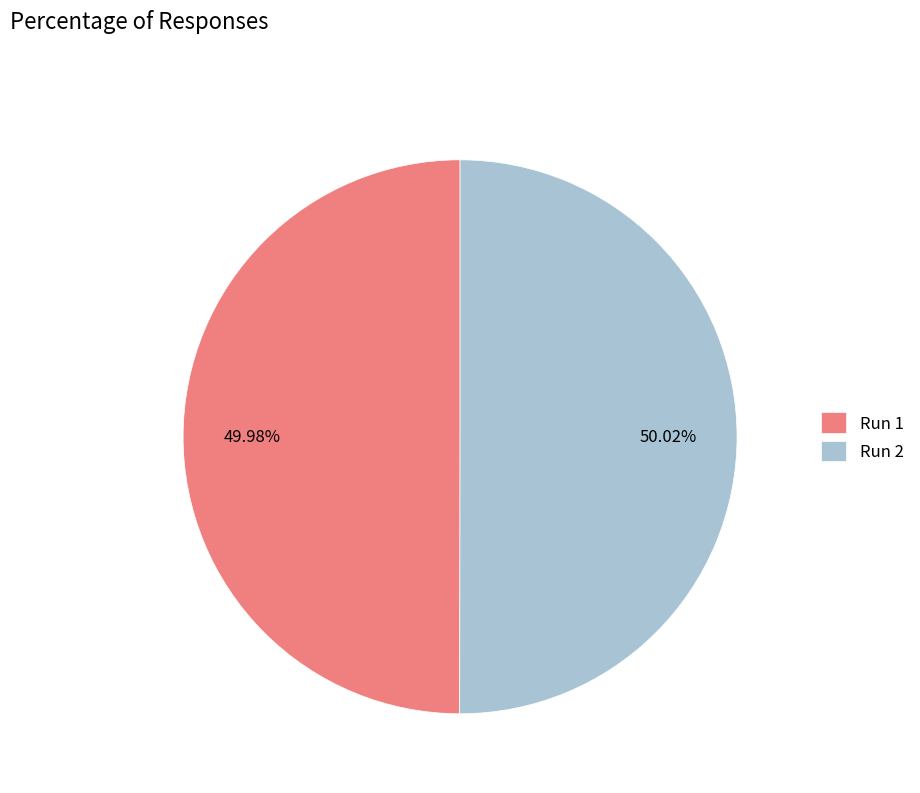

Is there any slice that represents more than half of the pie?

Yes